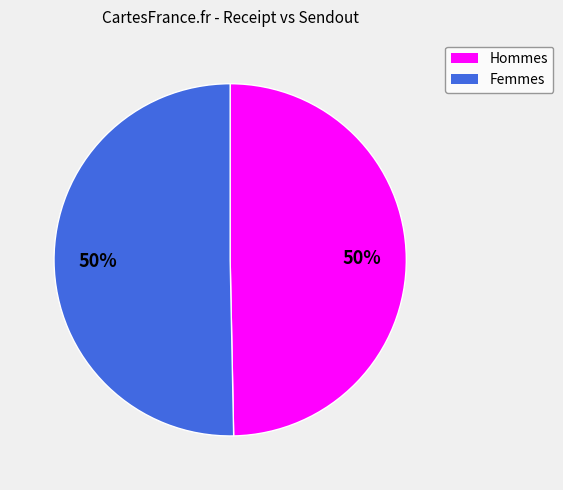

To the nearest percent, what is the average slice percentage?

50%